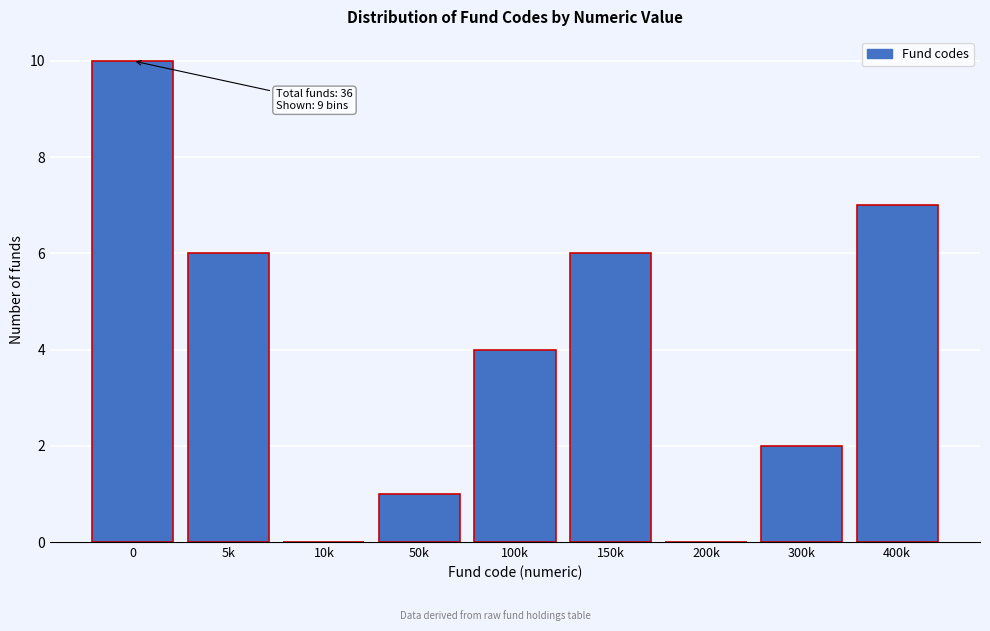

Reading left to right, what are all the values shown in this chart?

0=10	5k=6	10k=0	50k=1	100k=4	150k=6	200k=0	300k=2	400k=7